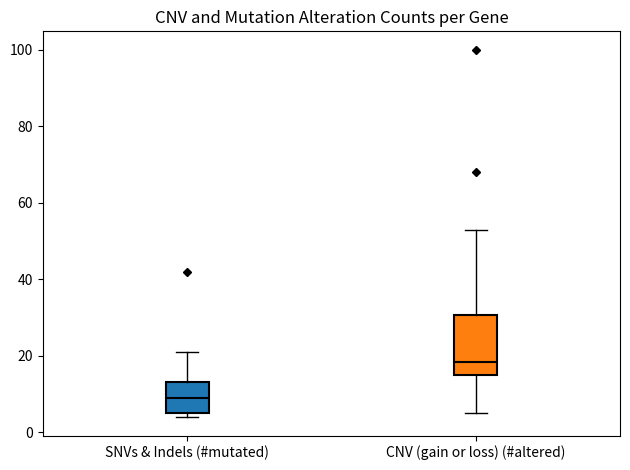

Reading left to right, transcribe this box plot: for each box, give where its median line is, the range the box spans, and where its two whiskers end, as read against the y-axis. The values are not printed on the chart, so give them approximately, as read against the axis.

SNVs & Indels (#mutated): median 10, box 6 to 14, whiskers 4 to 22
CNV (gain or loss) (#altered): median 18, box 16 to 30, whiskers 6 to 54